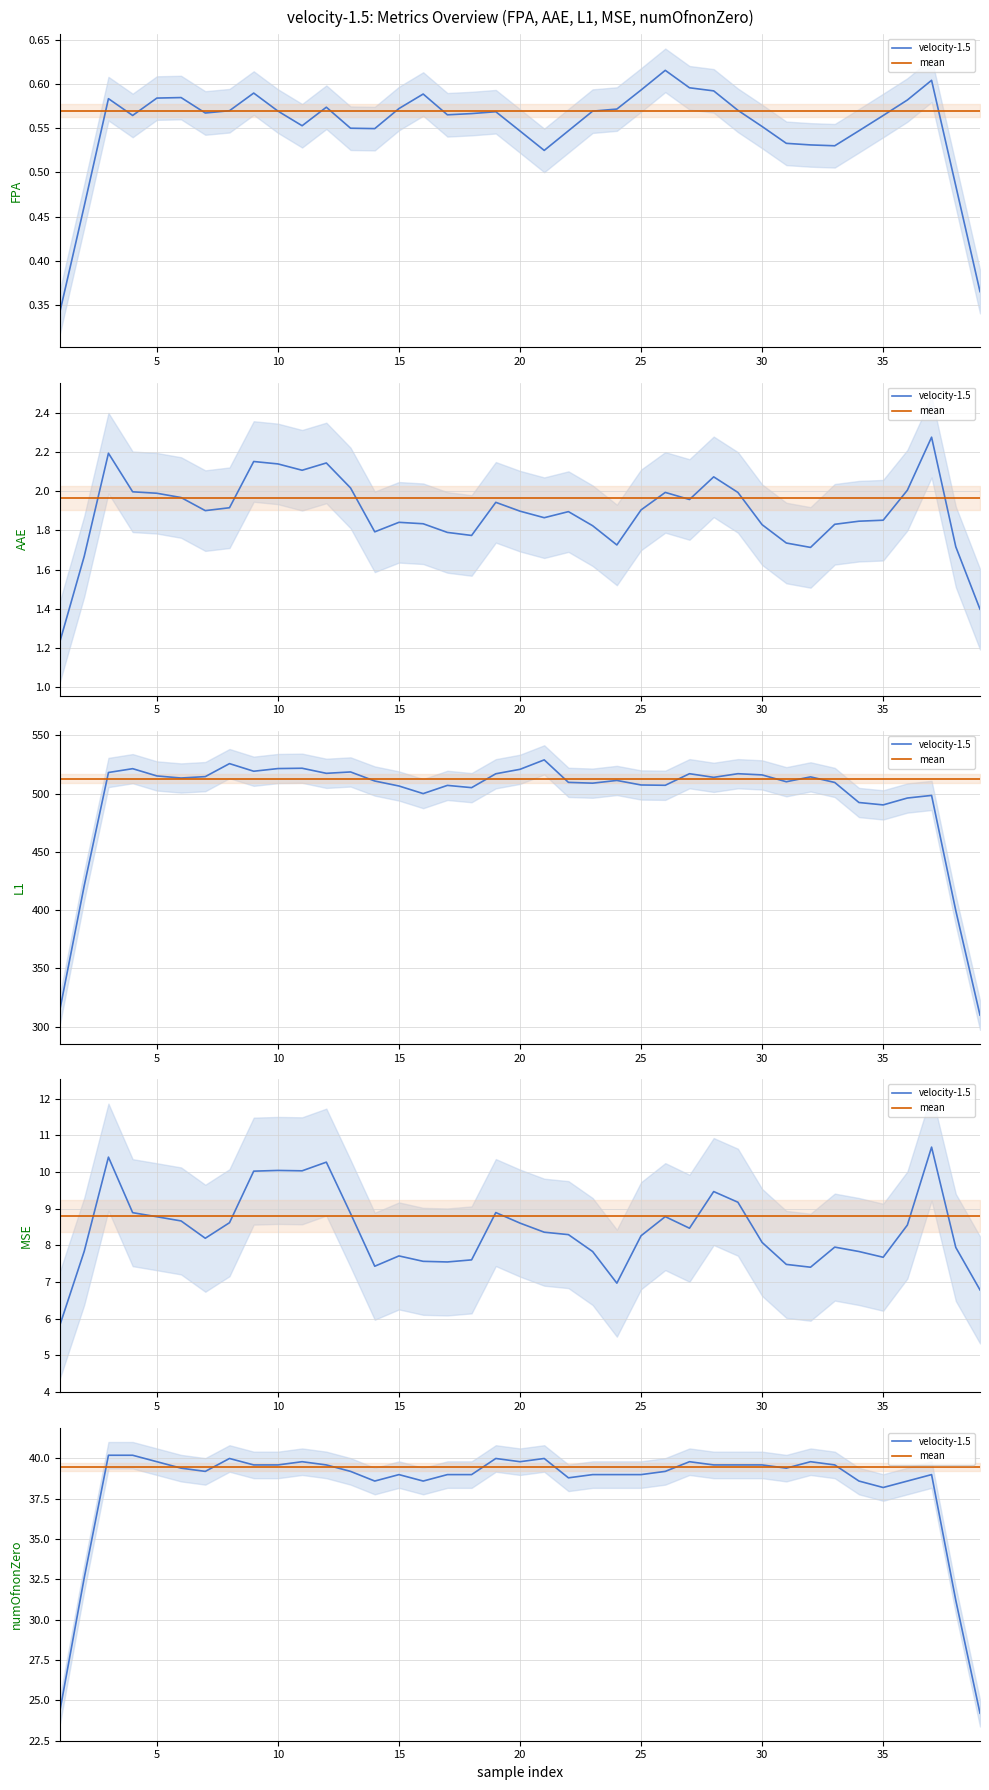

Rank the series by their average value, from lowest to highest.

velocity-1.5, mean